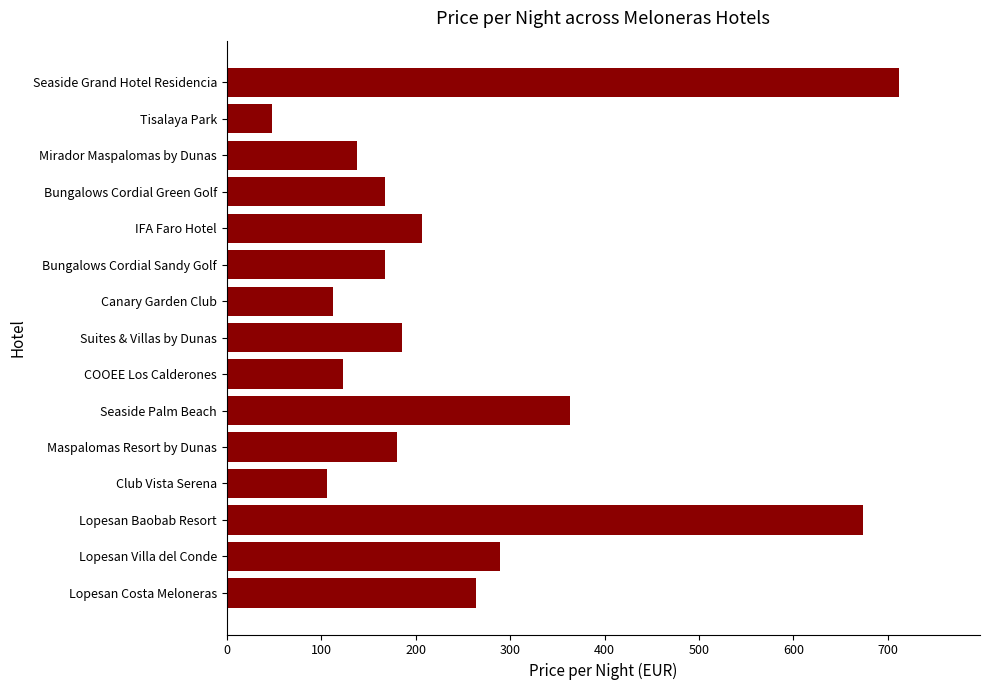

The chart shows a value of 363 at Seaside Palm Beach. True or false?

True